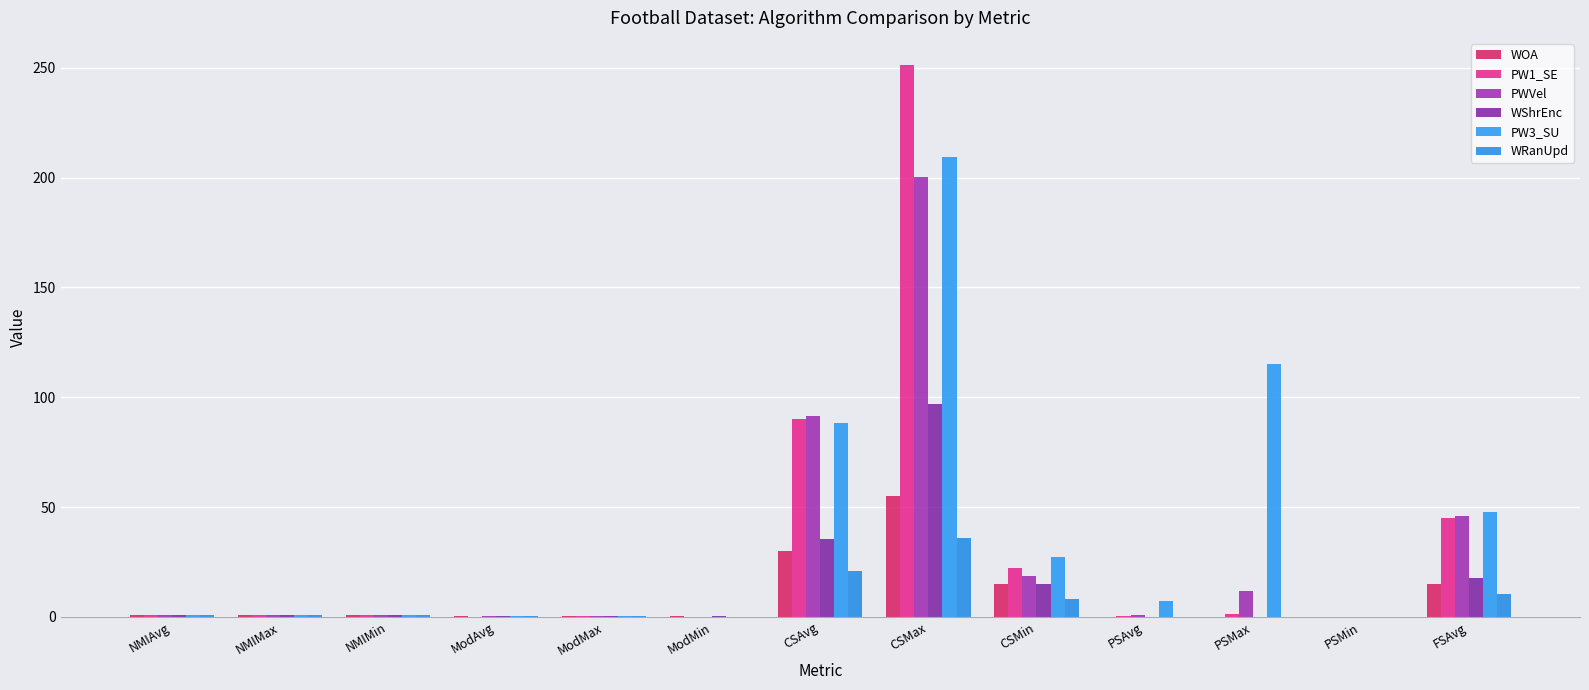

Which category has the highest value in the PWVel series?

CSMax